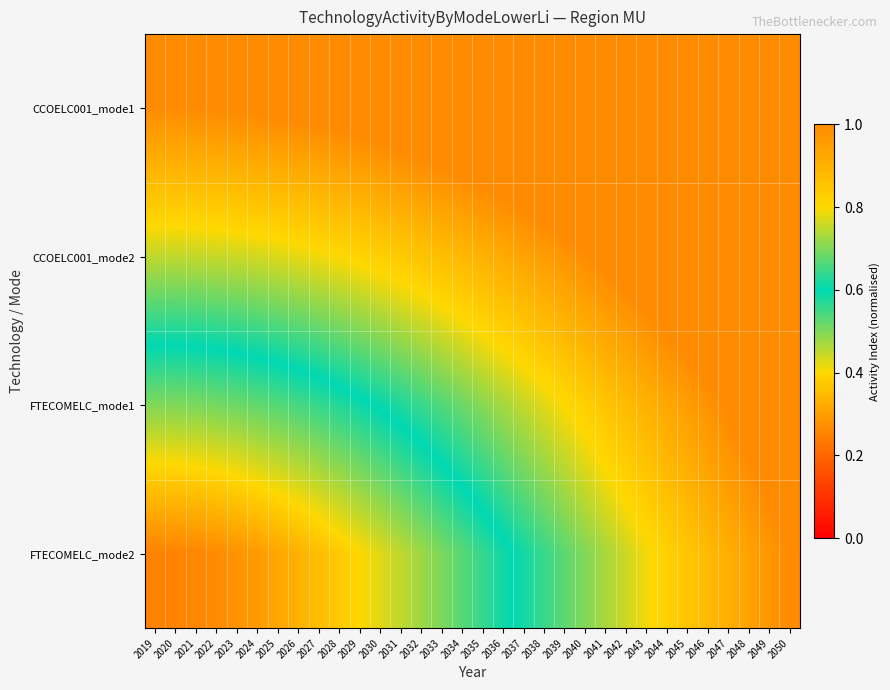

Count the number of data series in this chart.

4